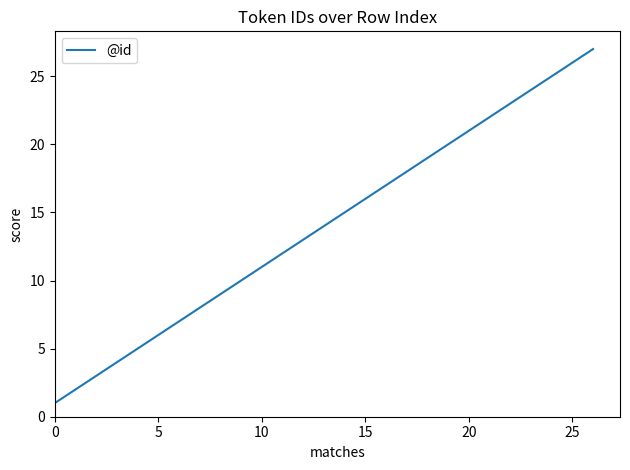

What is the greatest value displayed?

27